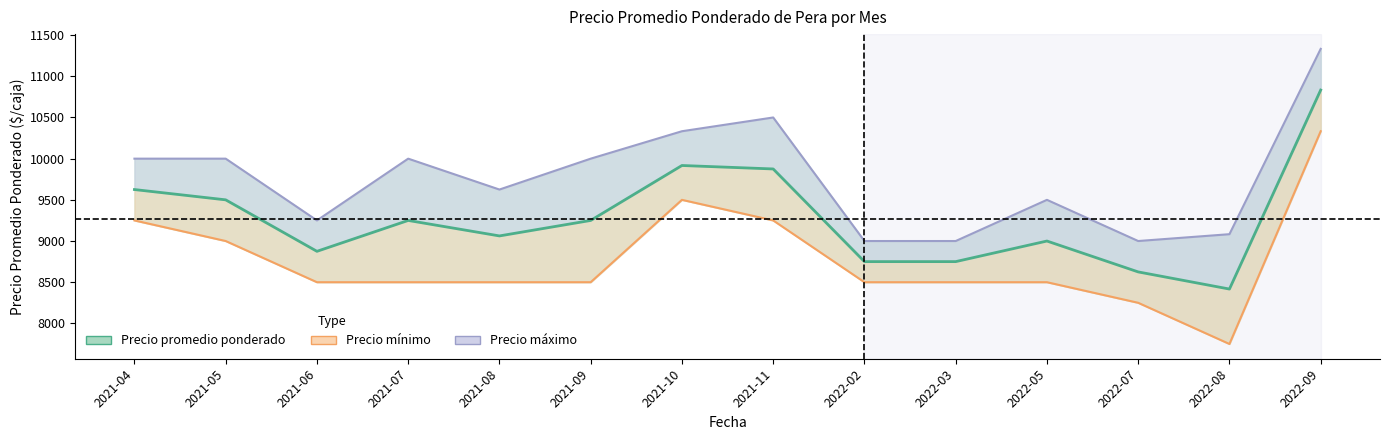

Reading left to right, transcribe all the data shown in this chart.

Precio promedio ponderado: 9625	9500	8875	9250	9062	9250	9917	9875	8750	8750	9000	8625	8417	10833
Precio minimo: 9250	9000	8500	8500	8500	8500	9500	9250	8500	8500	8500	8250	7750	10333
Precio maximo: 10000	10000	9250	10000	9625	10000	10333	10500	9000	9000	9500	9000	9083	11333